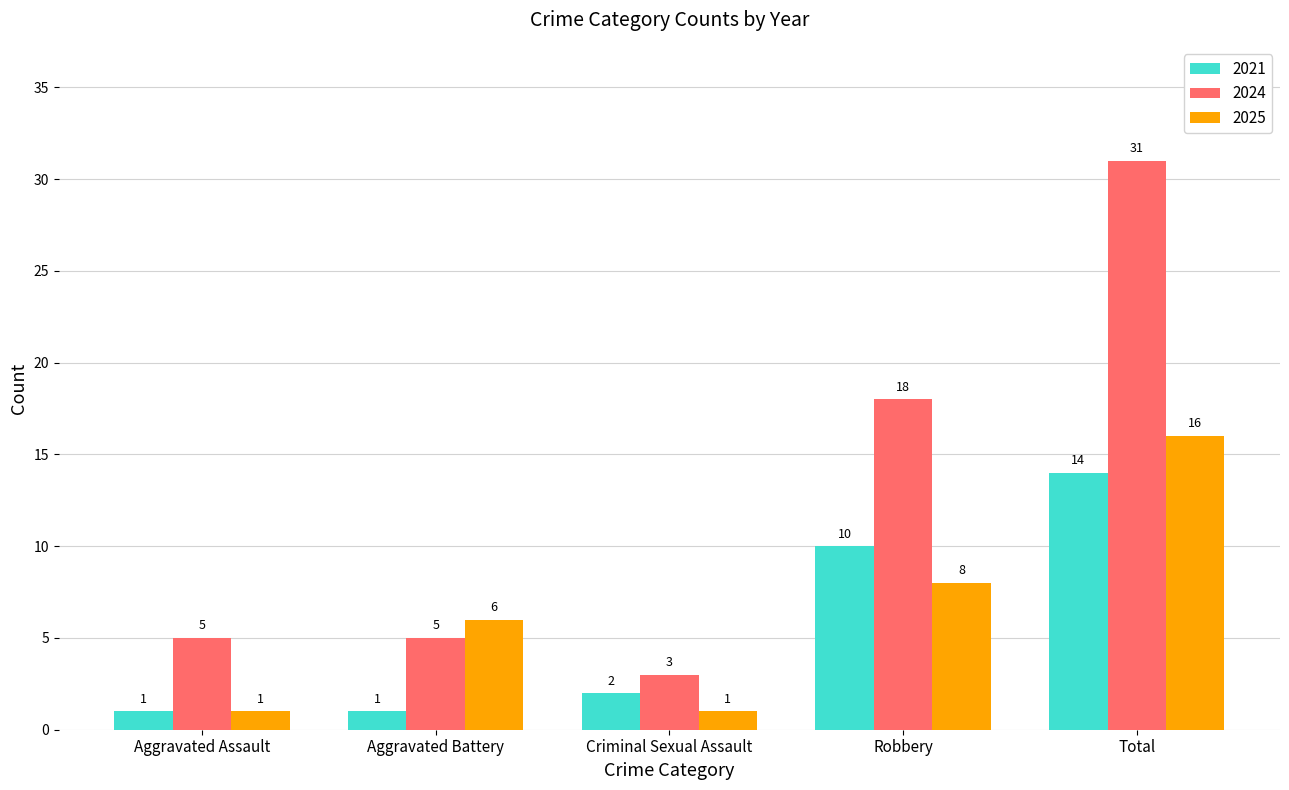

What is the sum of the 2021 values at Aggravated Battery and Criminal Sexual Assault?

3